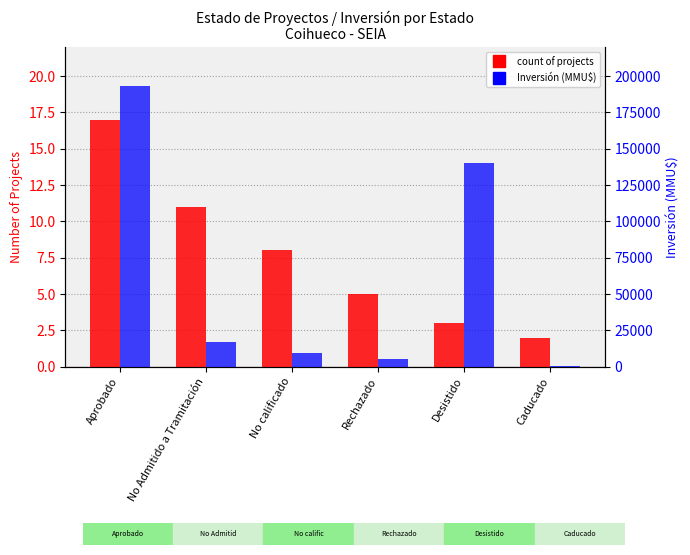

At how many categories does at least one series exceed 1232?

5